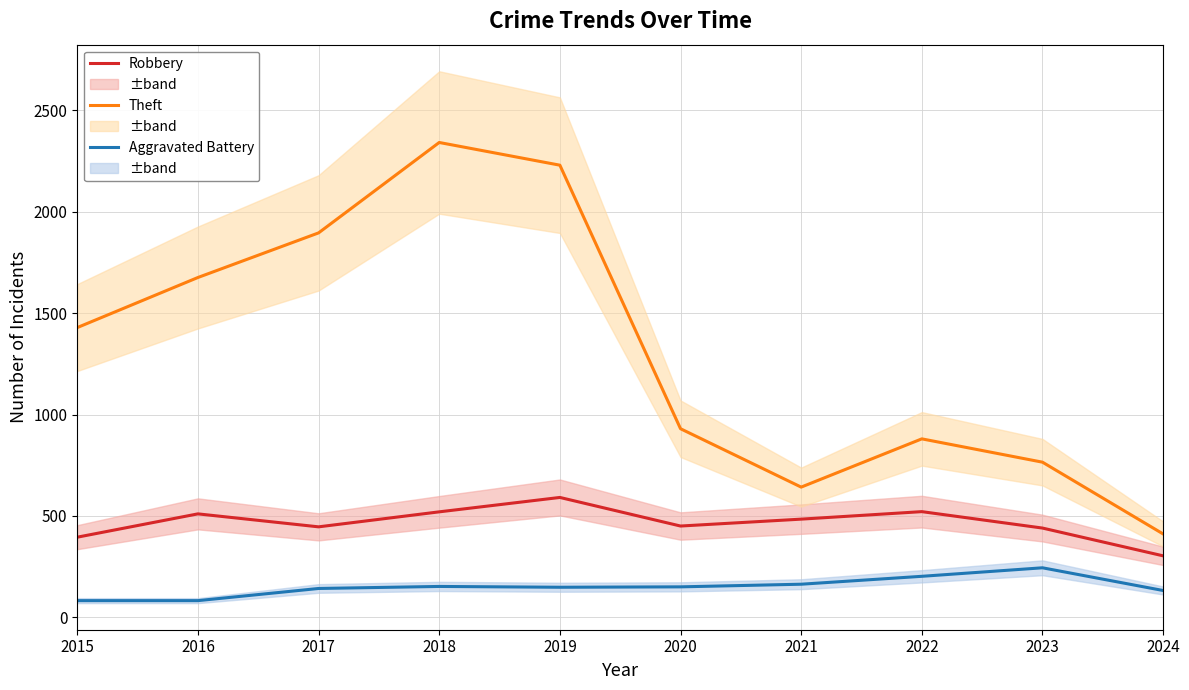

The Aggravated Battery series shows 163 at 2021. True or false?

True